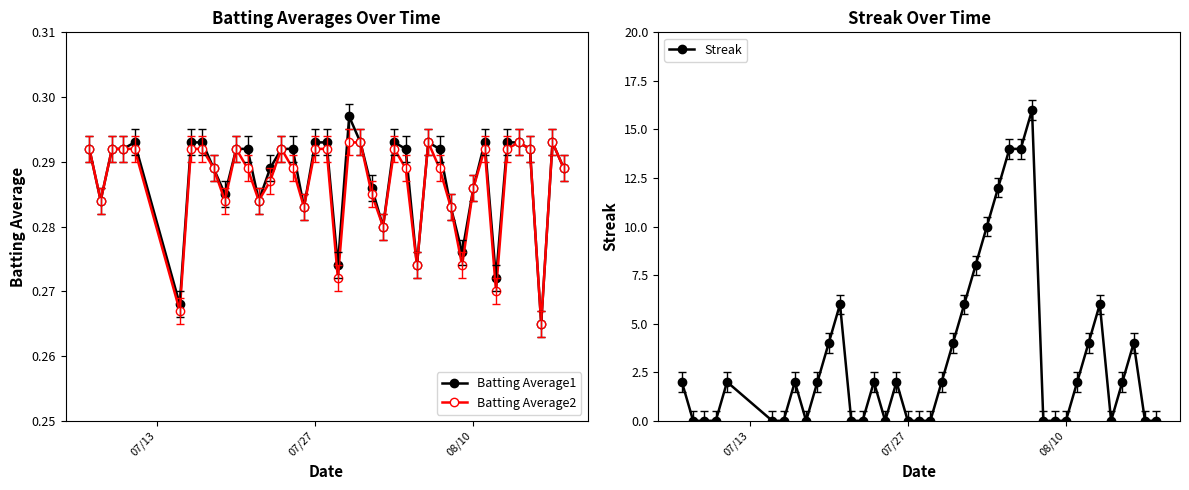

How many Batting Average2 values are between 0 and 1?

40